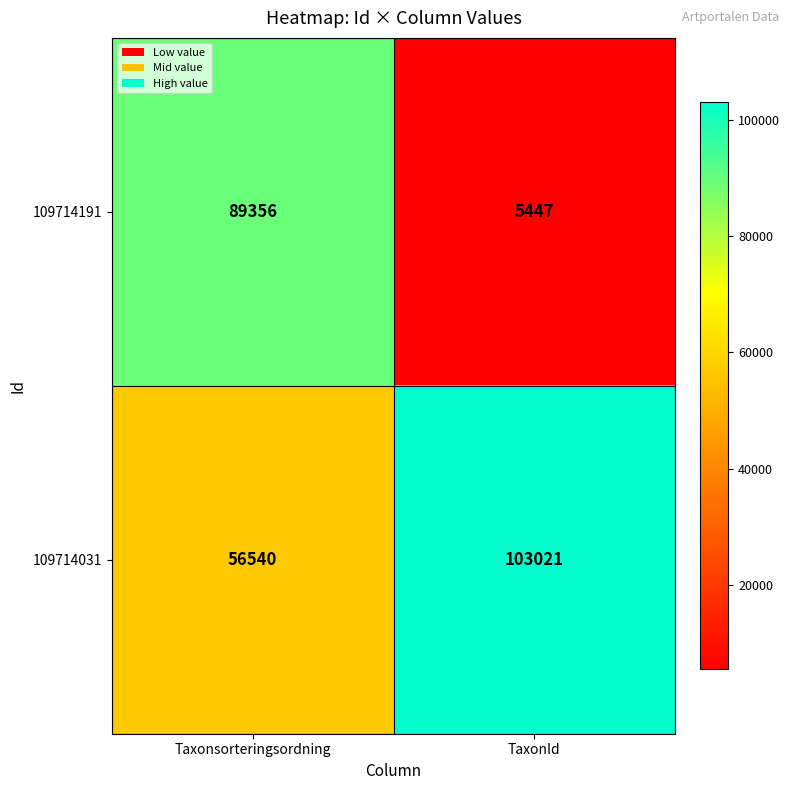

What is the total value across all series at Taxonsorteringsordning?

145896